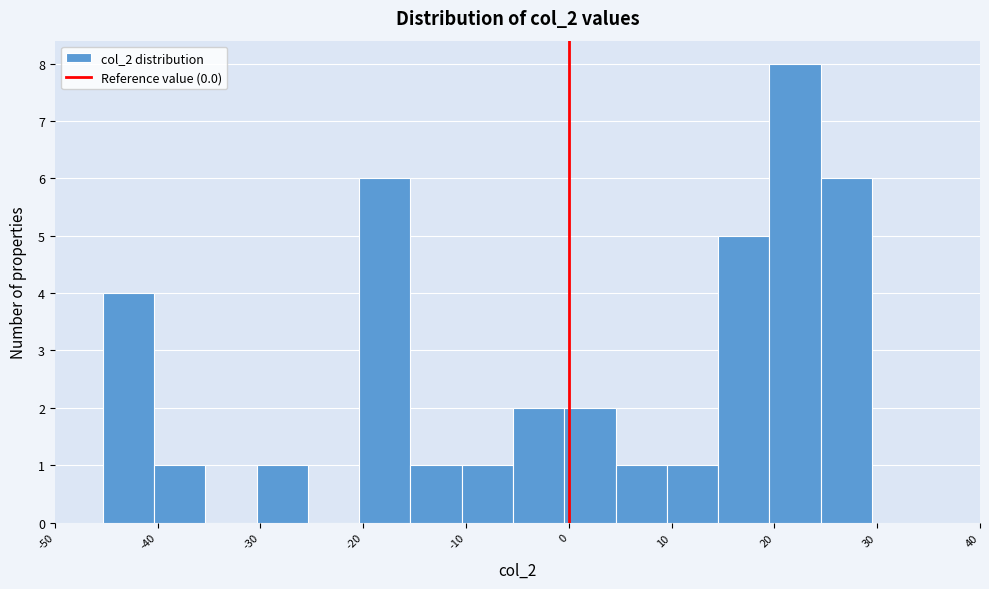

Reading left to right, list every bar in this chart as the range it spans on the x-axis followed by its height. Neither the bar edges nor the heights are printed on the chart, so give them approximately, as read against the axes.

-45 to -40: 4
-40 to -35: 1
-35 to -30: 0
-30 to -25: 1
-25 to -20: 0
-20 to -15: 6
-15 to -10: 1
-10 to -5: 1
-5 to 0: 2
0 to 5: 2
5 to 10: 1
10 to 15: 1
15 to 20: 5
20 to 25: 8
25 to 29: 6